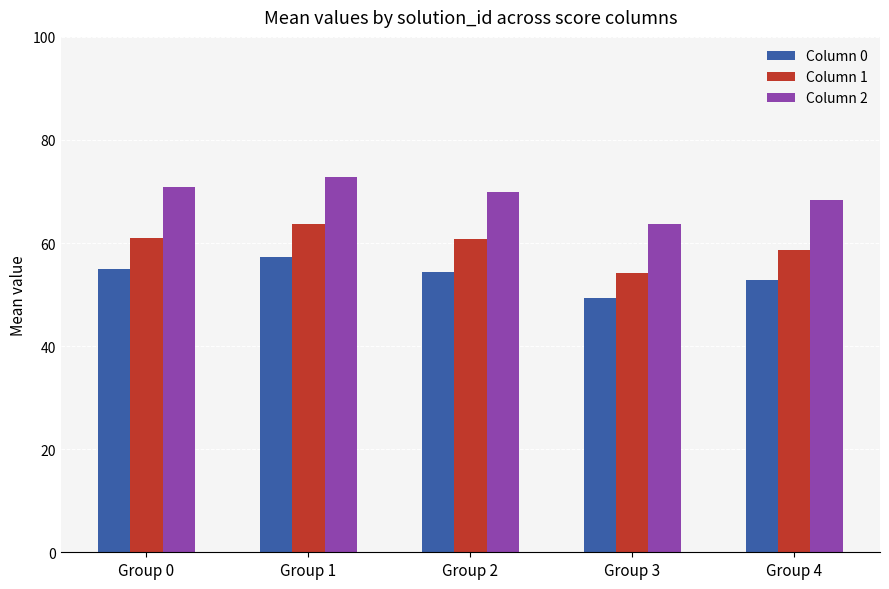

At which category is the sum across all series the highest?

Group 1